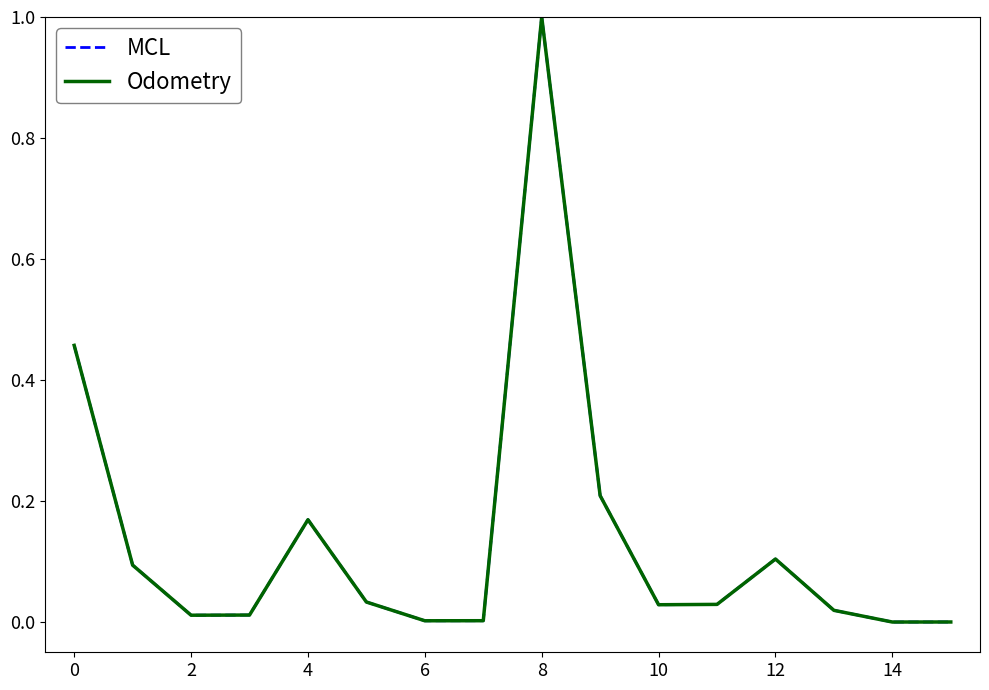

Does the chart have visible grid lines?

No